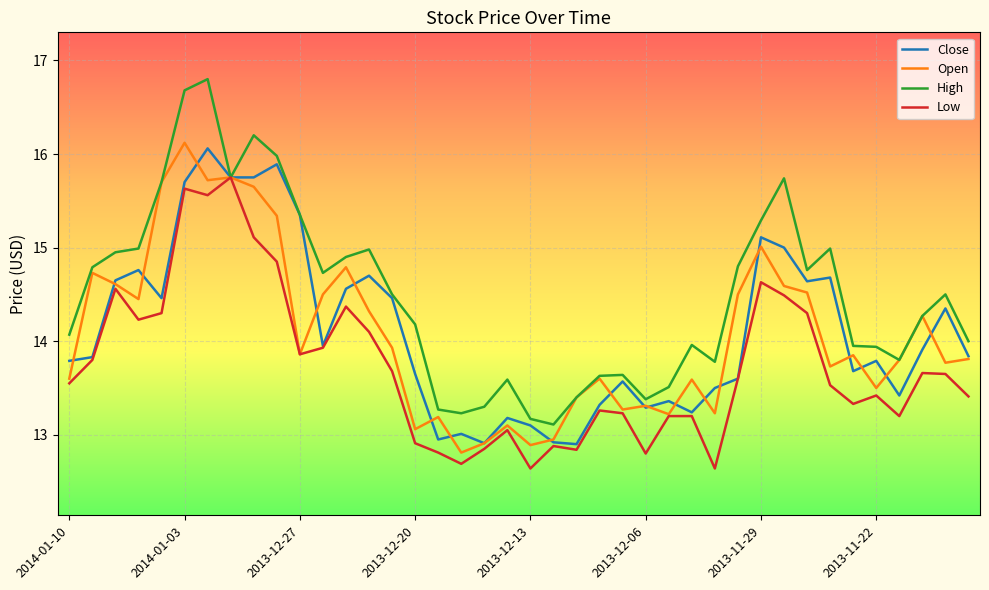

What is the highest value of the Open series?

16.1